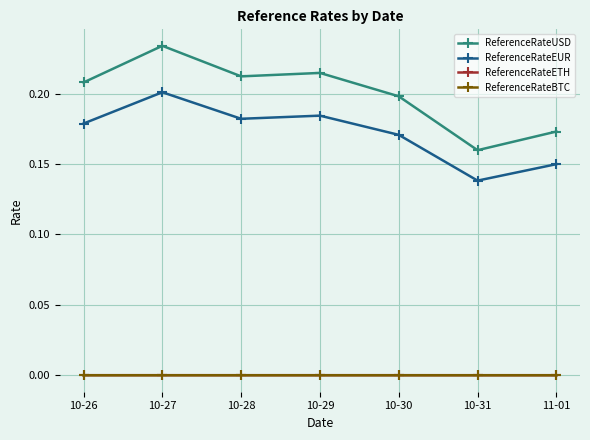

In ReferenceRateBTC, how many points are lower than both neighbors (excluding endpoints)?

2